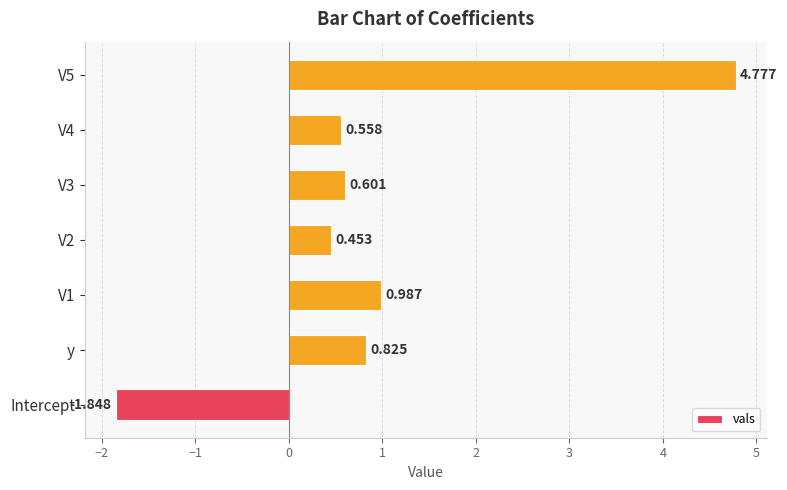

At which category does the chart reach its minimum across all series?

Intercept